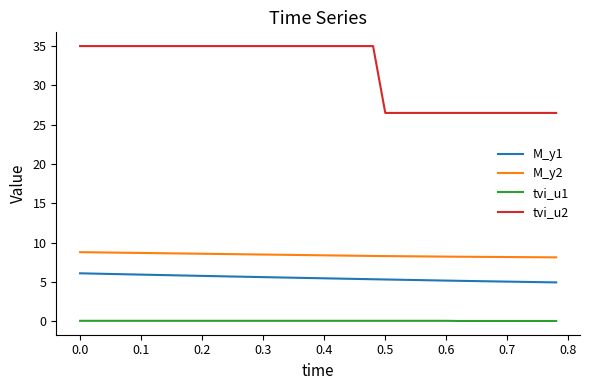

True or false: tvi_u2 and M_y2 cross at least once.

False